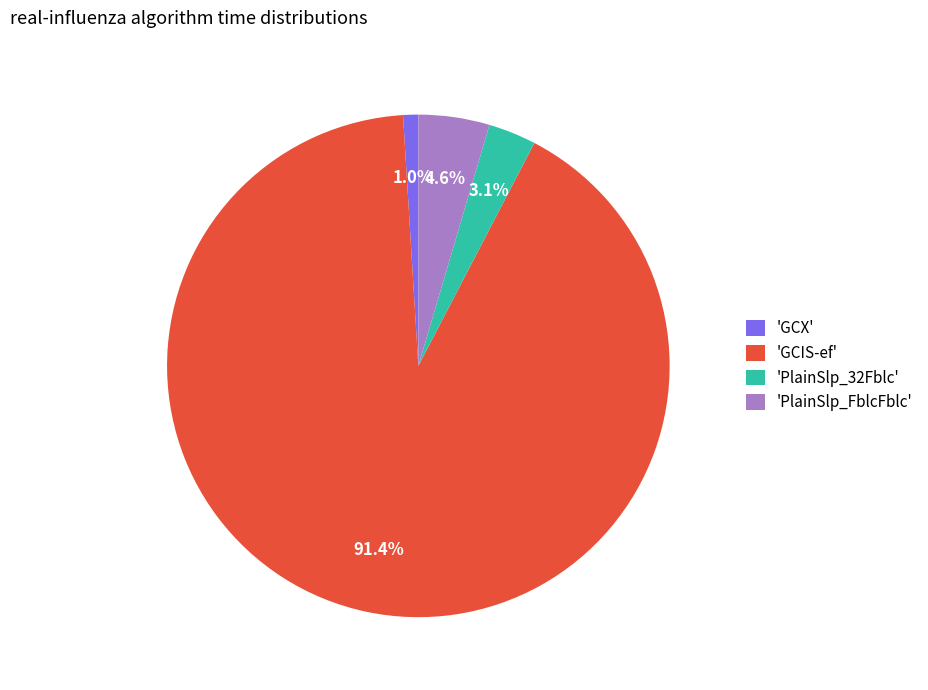

Rank the categories by value from highest to lowest.

'GCIS-ef', 'PlainSlp_FblcFblc', 'PlainSlp_32Fblc', 'GCX'